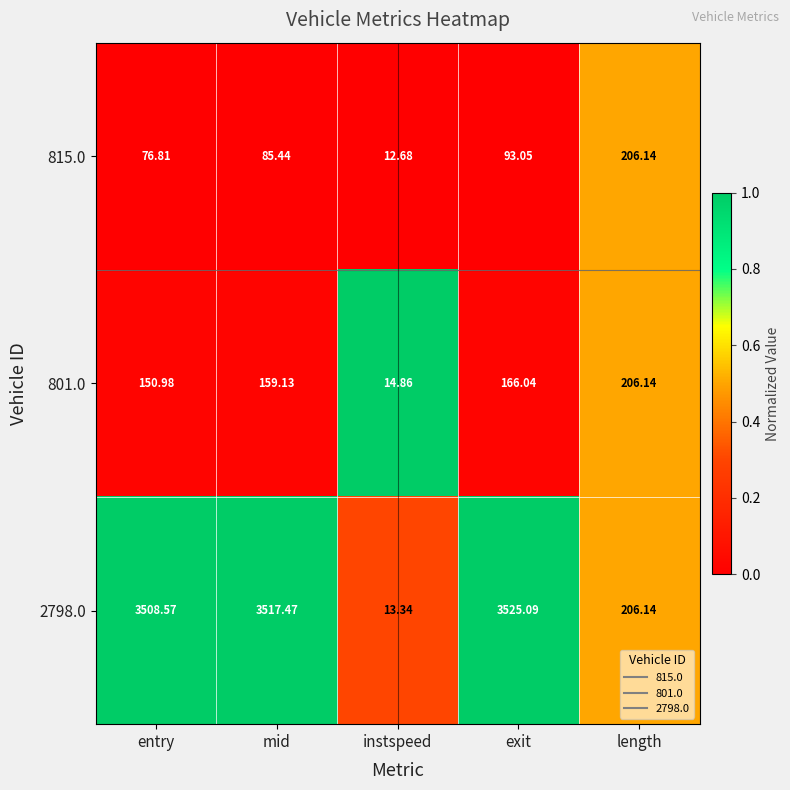

How many distinct data groups are displayed?

3